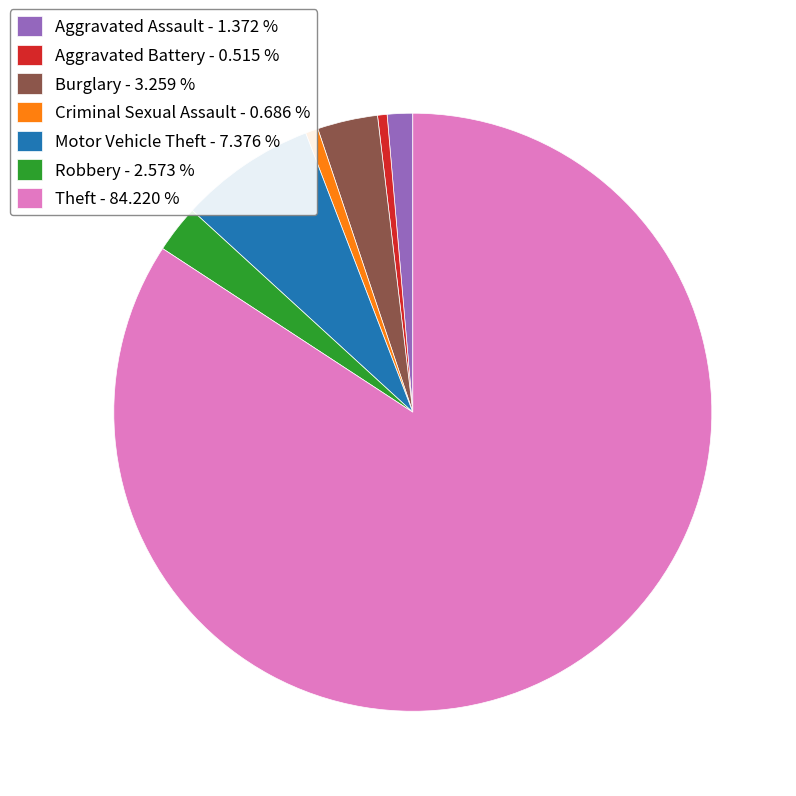

How many slices are in this pie chart?

7